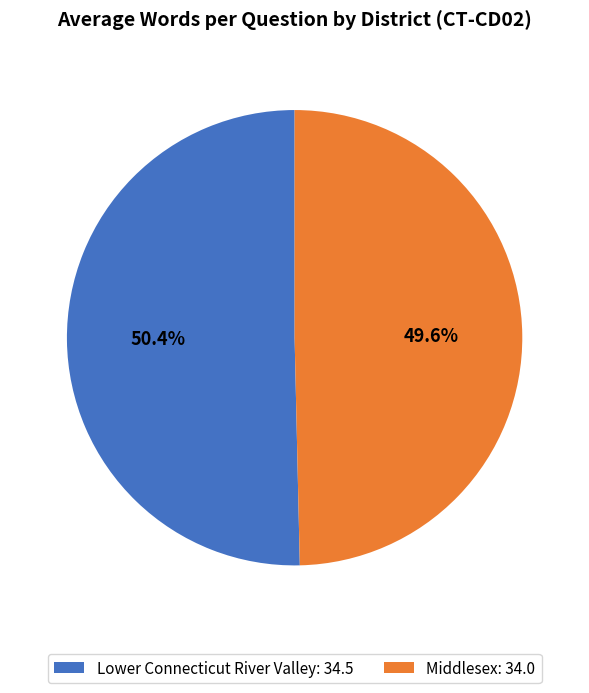

What percentage is the Lower Connecticut River Valley slice, to the nearest percent?

50%